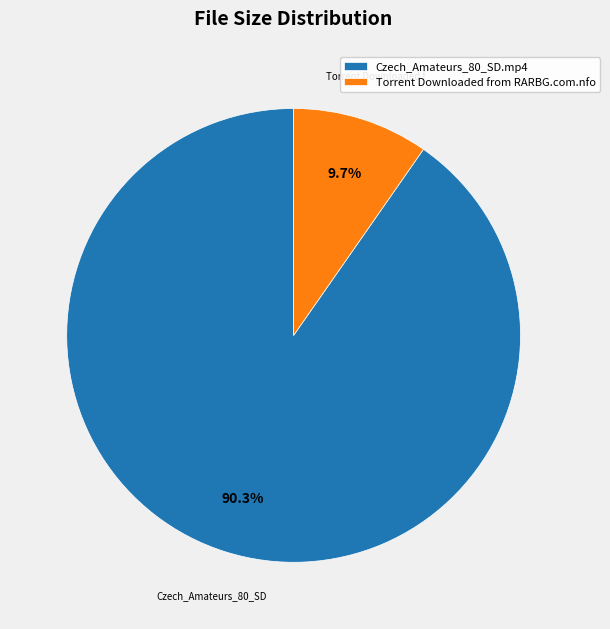

True or false: Torrent Downloaded from RARBG.com.nfo accounts for 10% of the total.

True